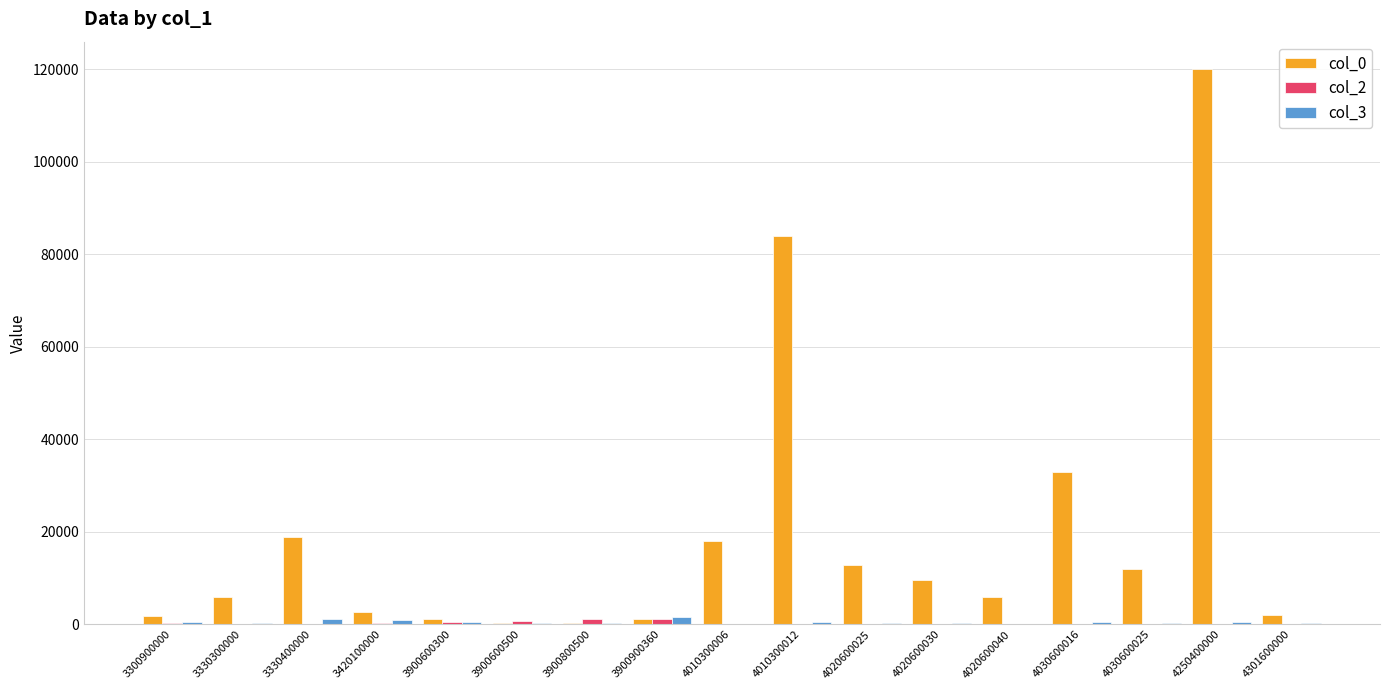

What is the sum of all col_0 values?

329915.0